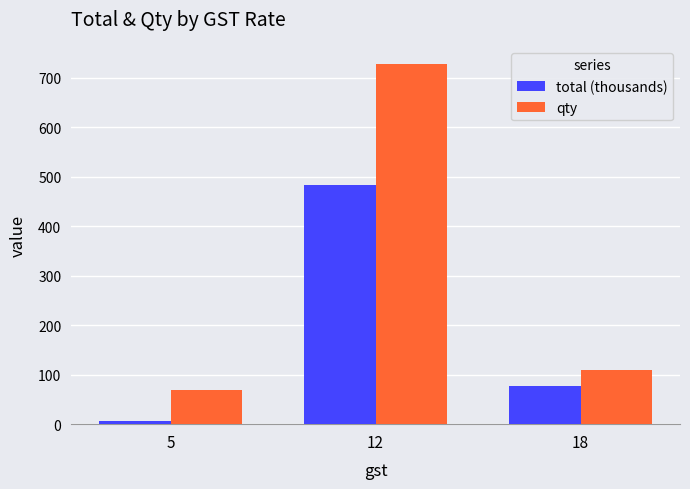

The value of qty at 18 is 109.0. True or false?

True